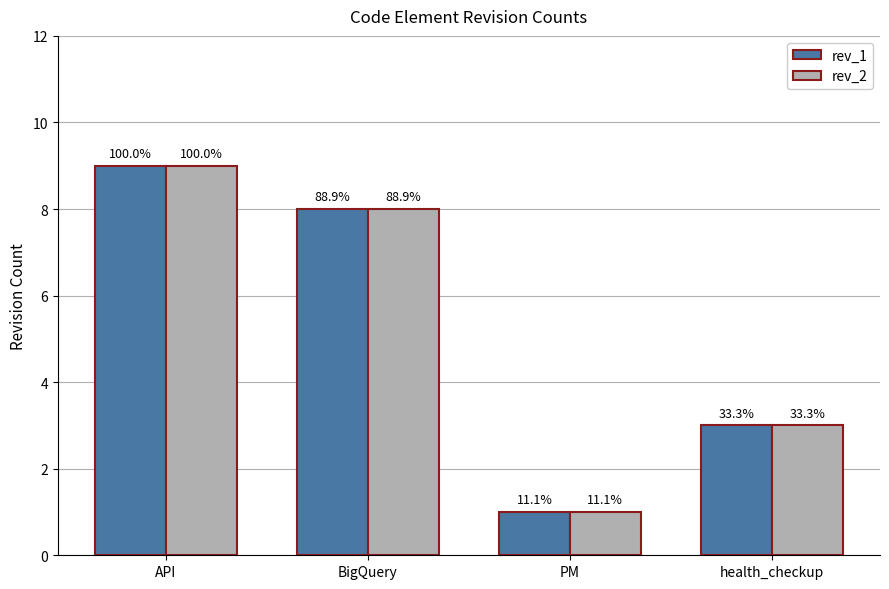

What is the minimum value shown in the chart?

1